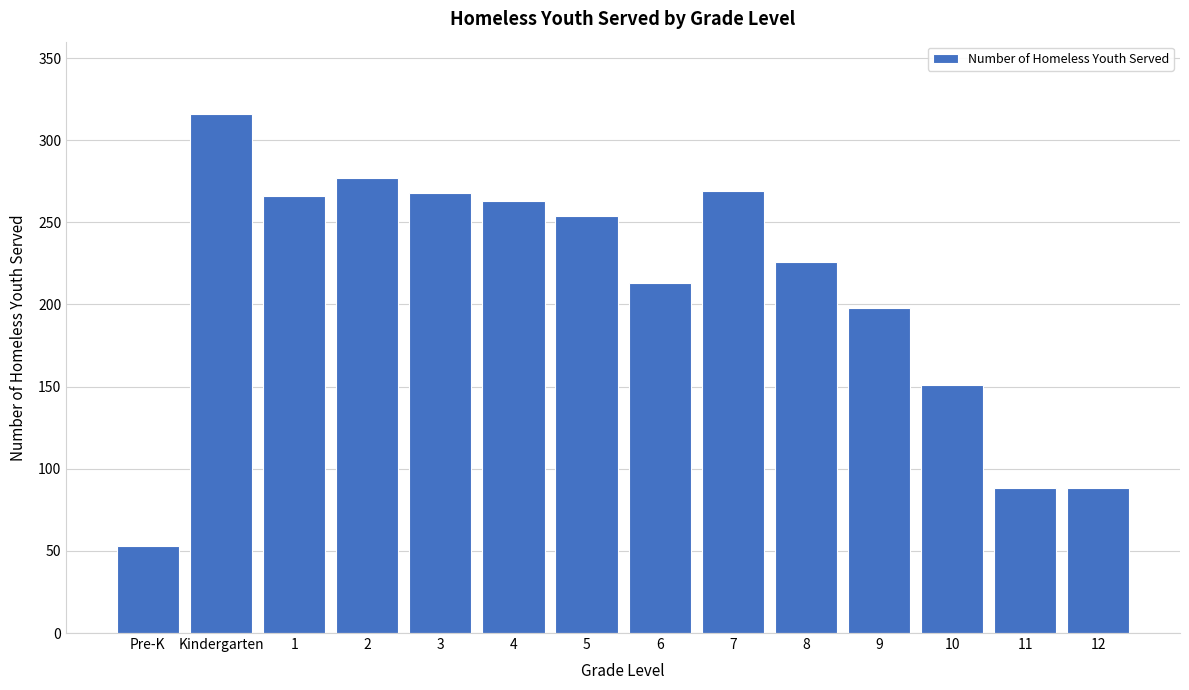

What is the change in value from Kindergarten to 7?

-47